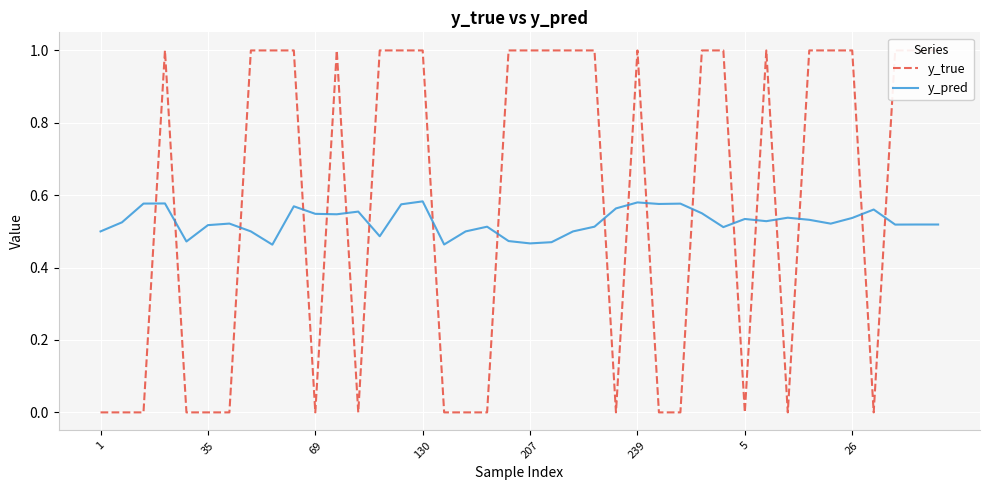

Read the y_true value at 29.

1.0